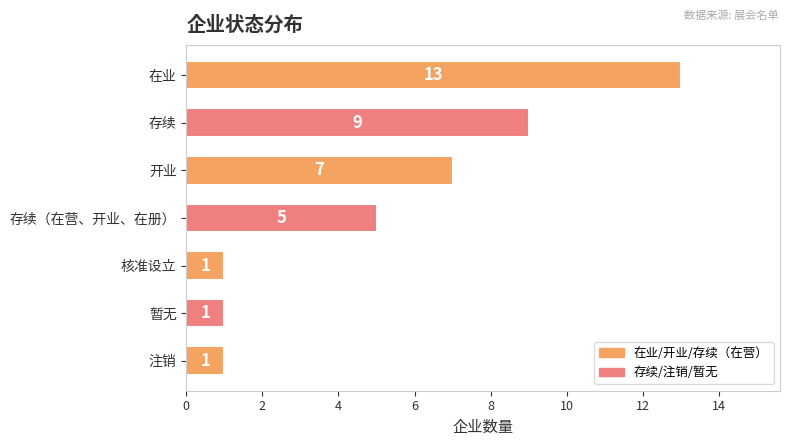

What is the sum of all values?

37